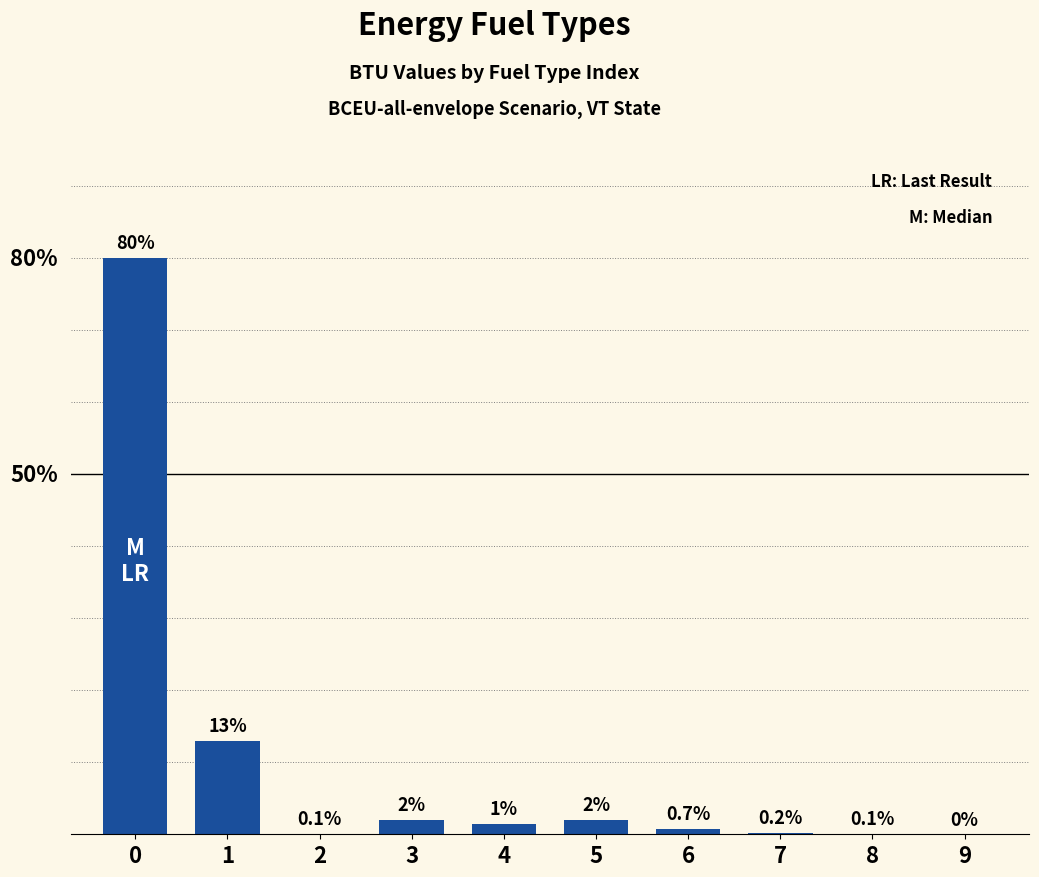

Is it true that the value at 4 is 0.7?

False